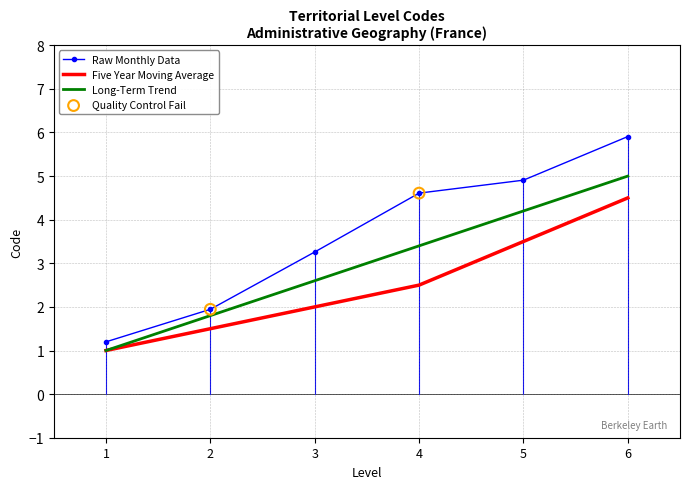

True or false: Five Year Moving Average has a value of 3.5 at 5.

True